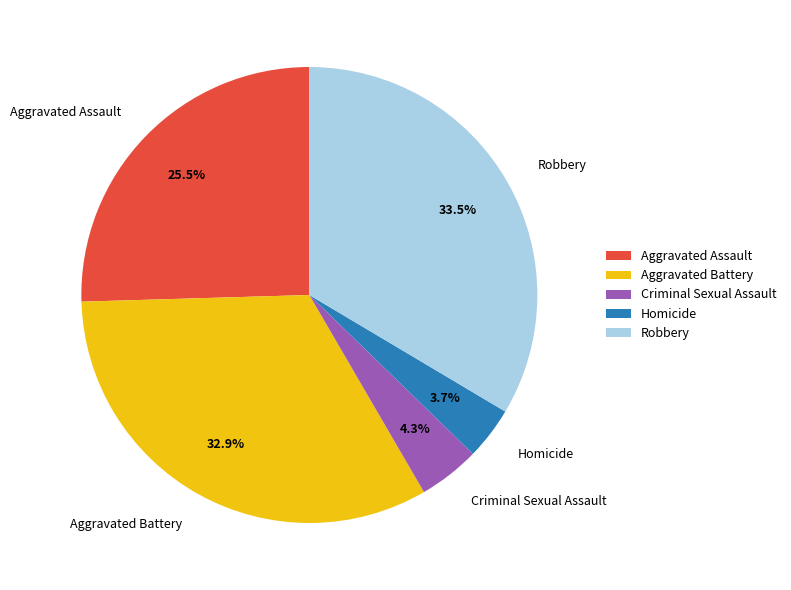

Between Homicide and Aggravated Battery, which is larger?

Aggravated Battery